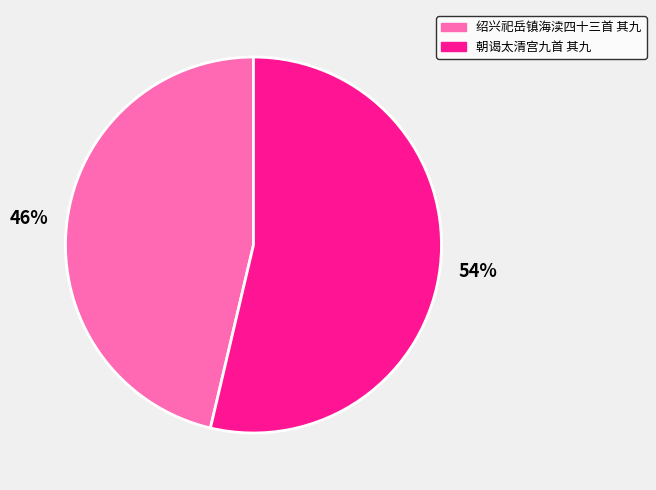

Is there a majority slice in this chart?

Yes